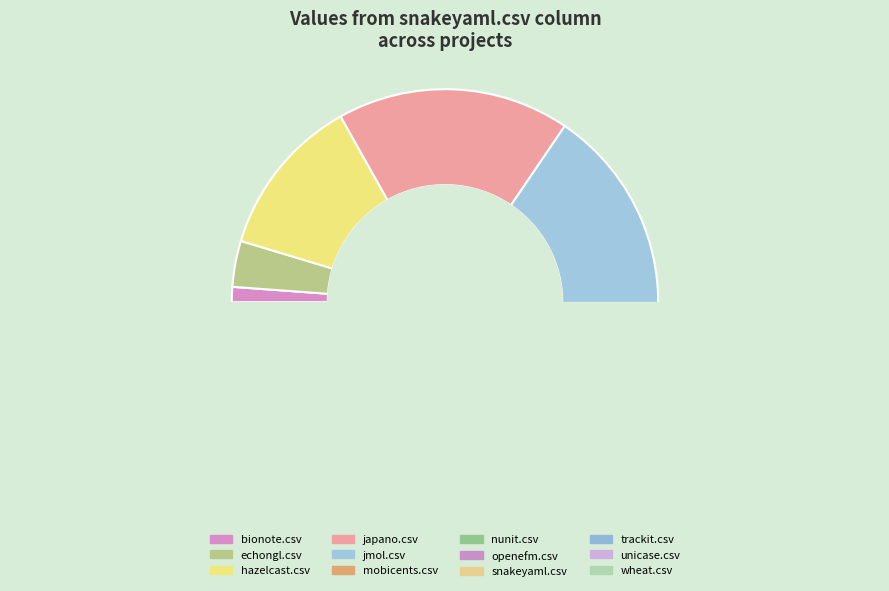

The mobicents.csv slice represents 13% of the pie. True or false?

False